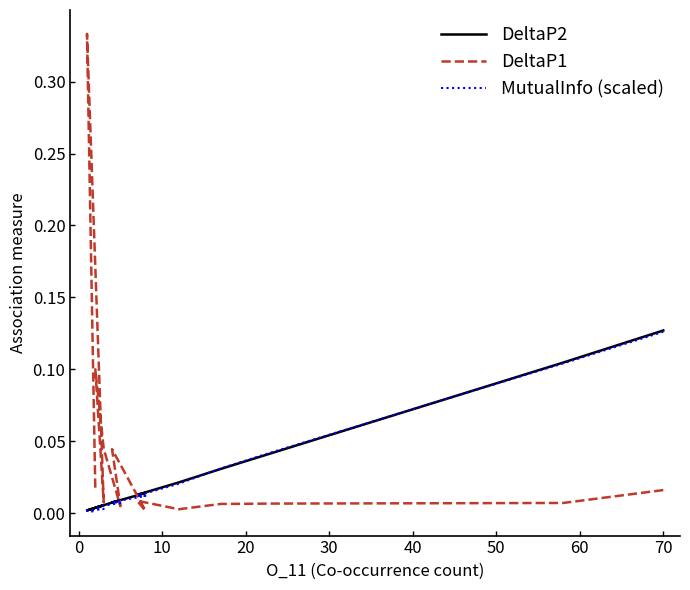

What are all the series names shown in the legend?

DeltaP2, DeltaP1, MutualInfo (scaled)